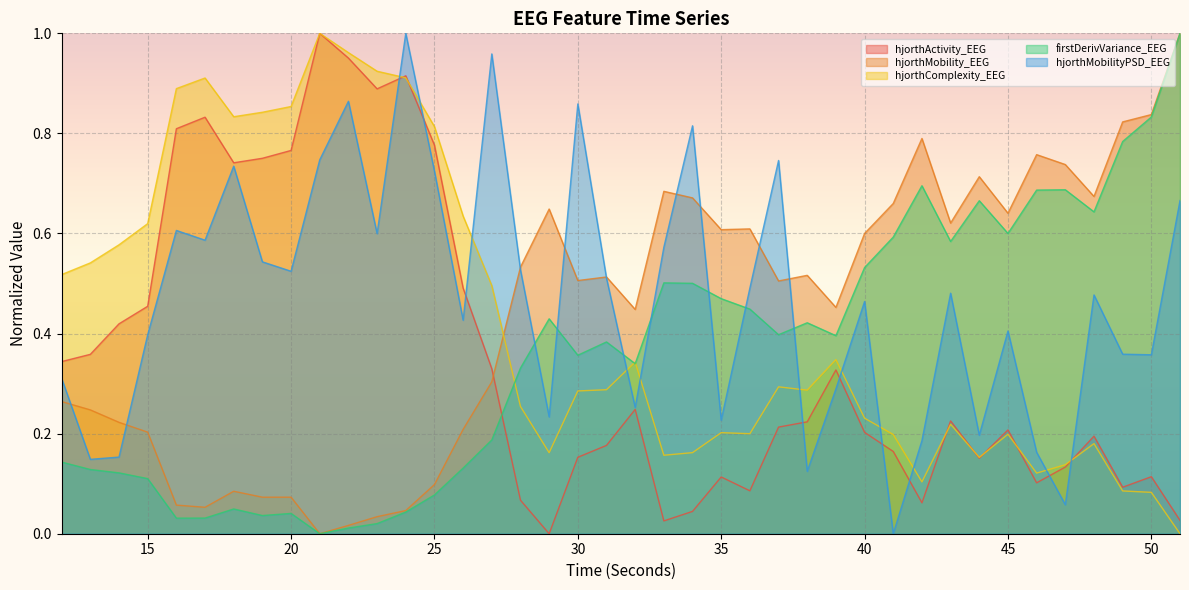

What is the sum of the hjorthMobilityPSD_EEG values at 13 and 35?

0.4